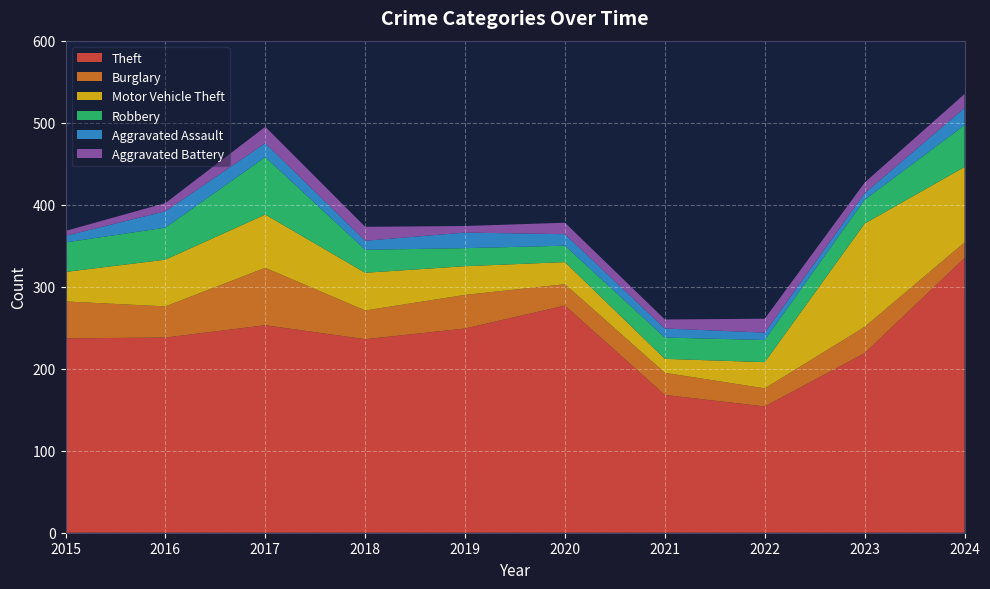

Reading left to right, what are all the values shown in this chart?

Theft: 237	238	253	236	249	277	168	154	219	335
Burglary: 45	38	70	35	41	26	27	22	32	19
Motor Vehicle Theft: 36	57	65	46	35	27	17	32	126	92
Robbery: 36	39	70	28	22	20	26	27	29	51
Aggravated Assault: 8	20	17	11	19	14	11	9	8	21
Aggravated Battery: 6	10	20	17	8	14	11	17	13	17